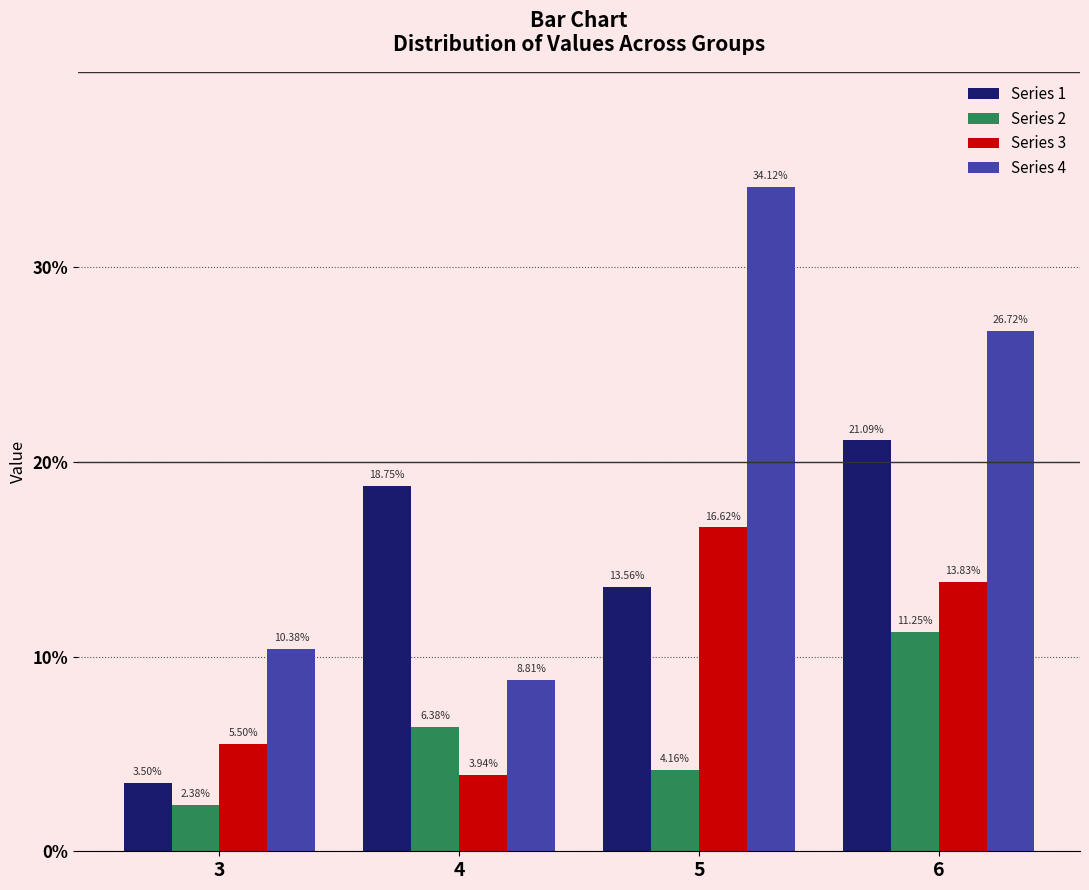

Rank the series at 6 from highest to lowest value.

Series 4, Series 1, Series 3, Series 2